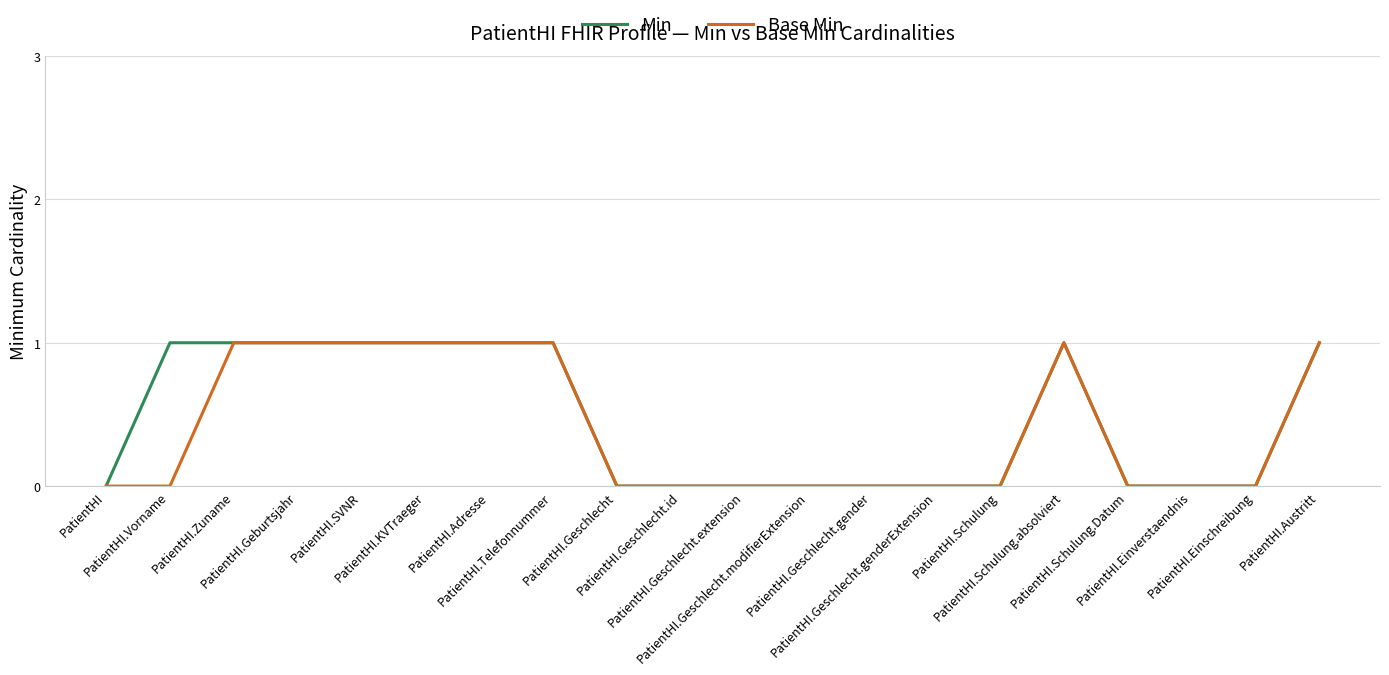

True or false: Min and Base Min intersect in this chart.

False